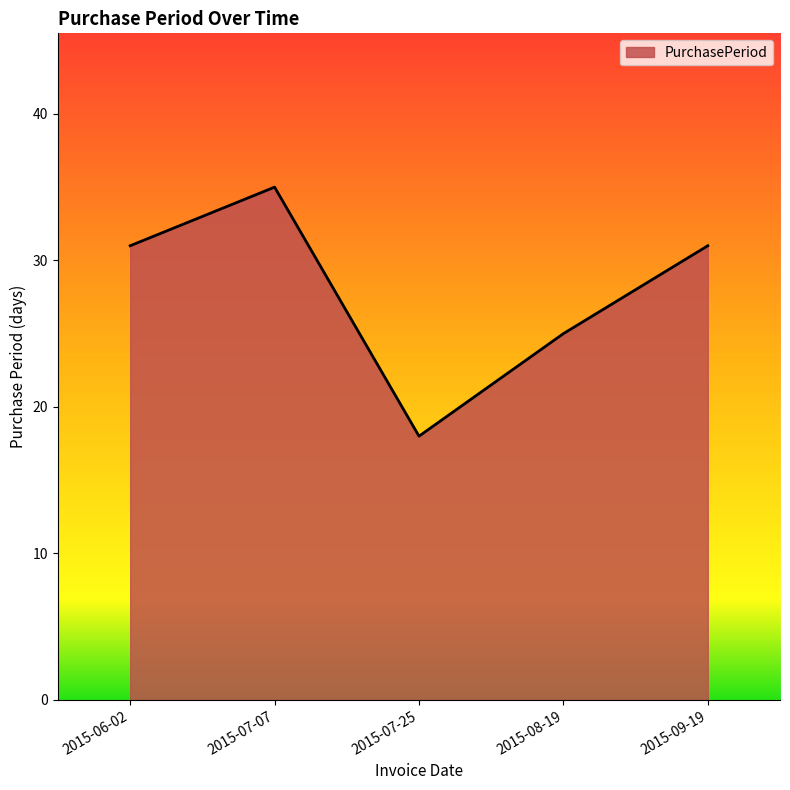

Reading right to left, extract all data points from this chart.

31	25	18	35	31